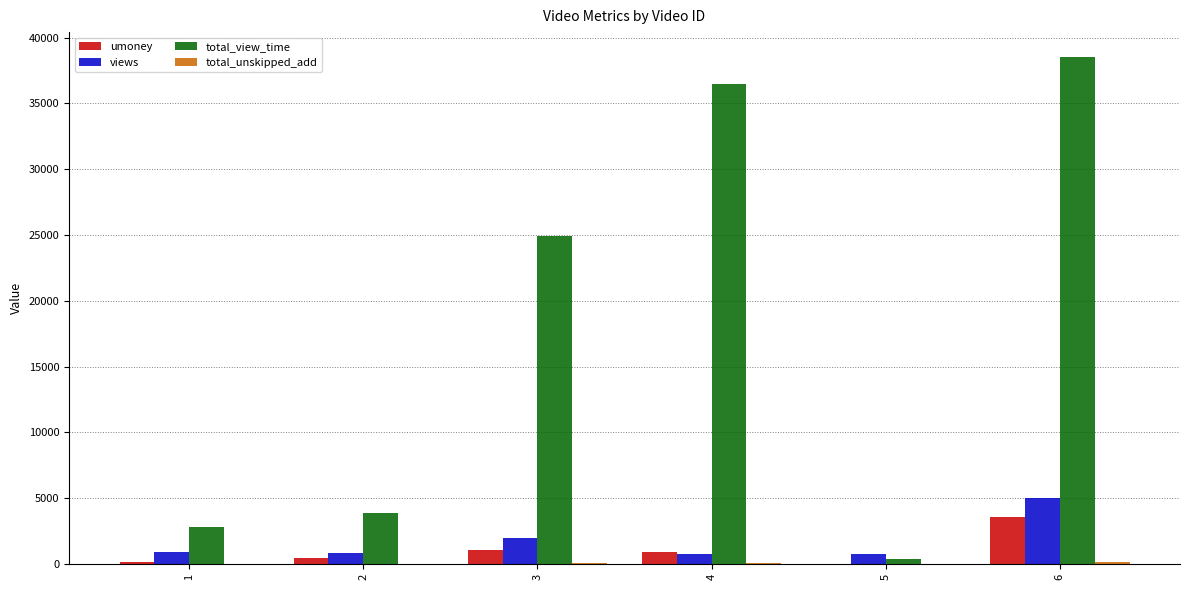

How many groups of bars are there?

6